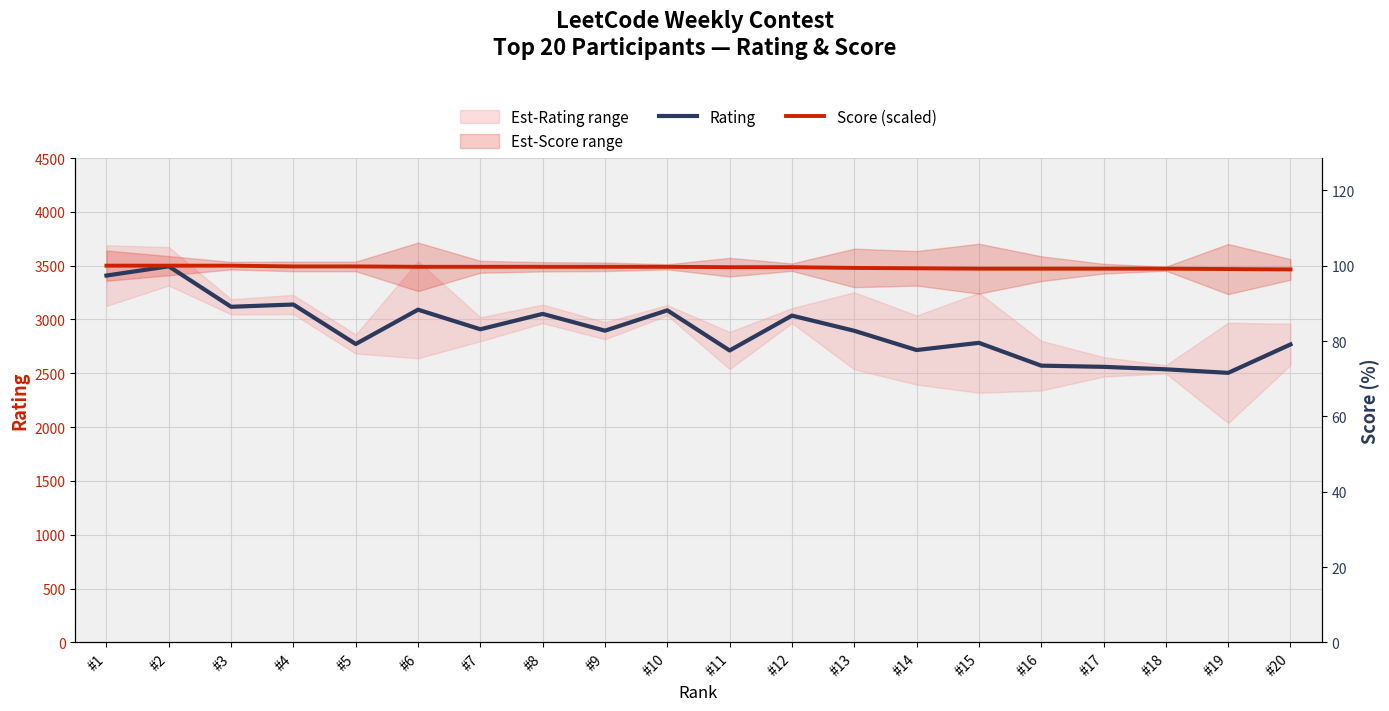

How many interior local valleys does the Rating series have?

7